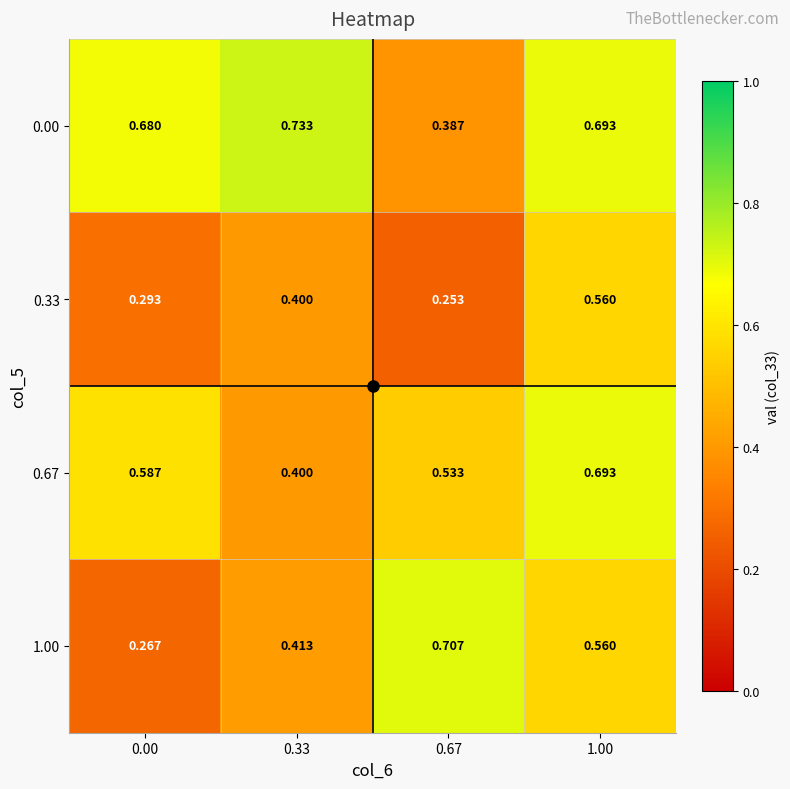

Is the value of 0.67 at 0.00 greater than the value of 0.33 at 0.33?

Yes